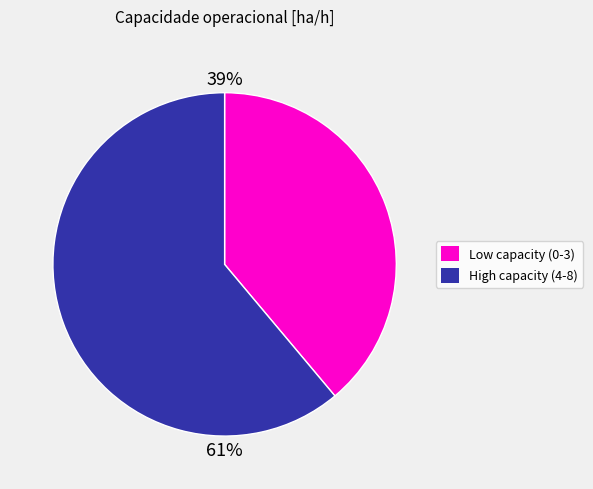

Does any single category account for the majority?

Yes